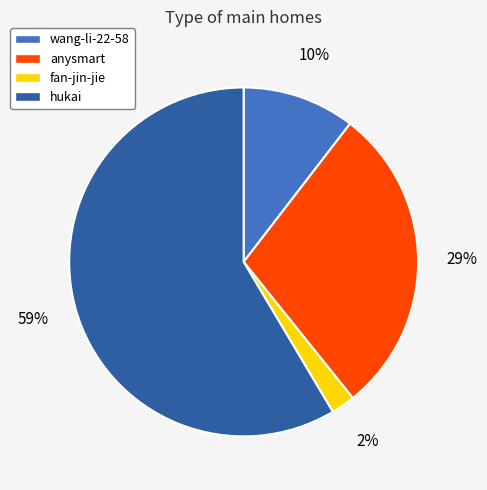

Count the number of slices in the pie.

4